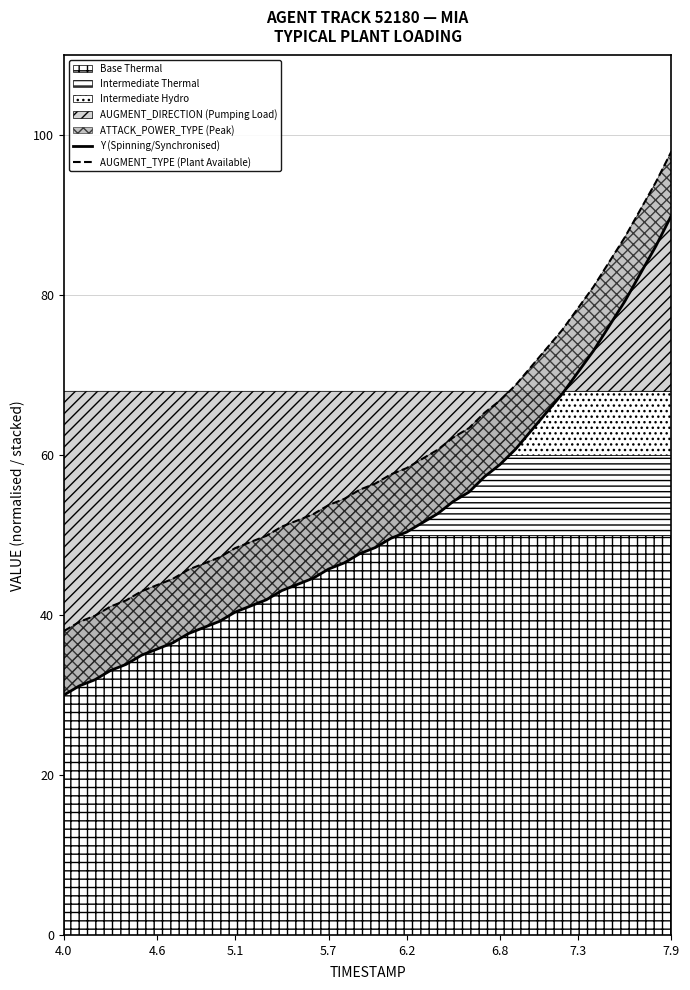

Which category has the highest value in the AUGMENT_DIRECTION (Pumping Load) series?

7.9